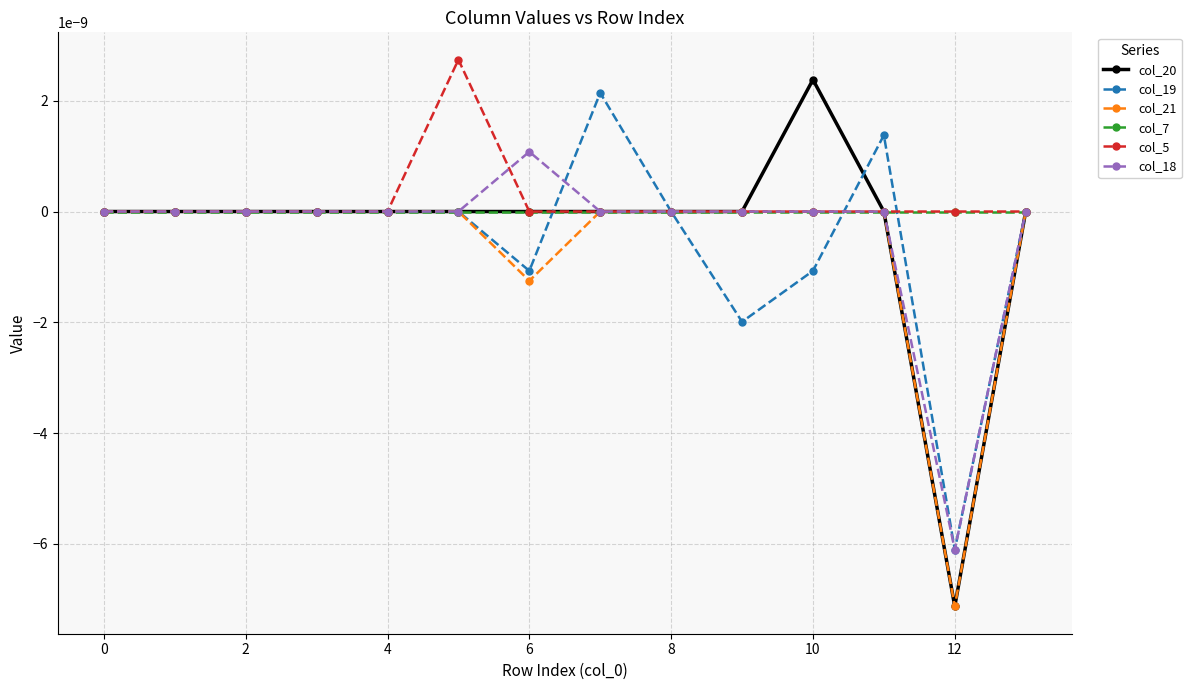

At how many categories does at least one series exceed 0?

5